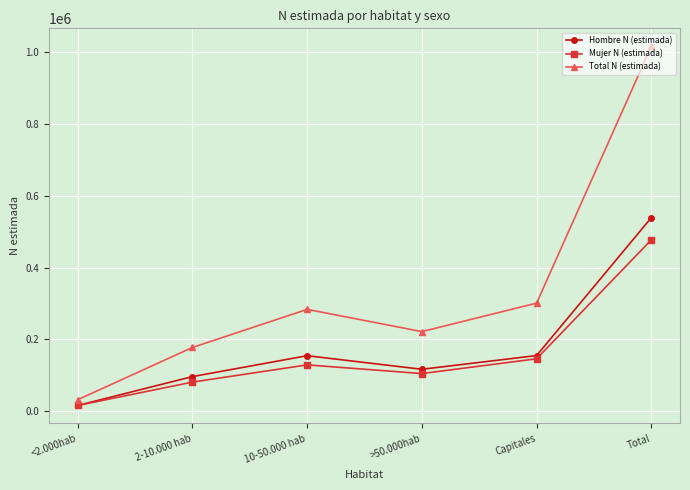

What is the label of the 5th point from the left?

Capitales